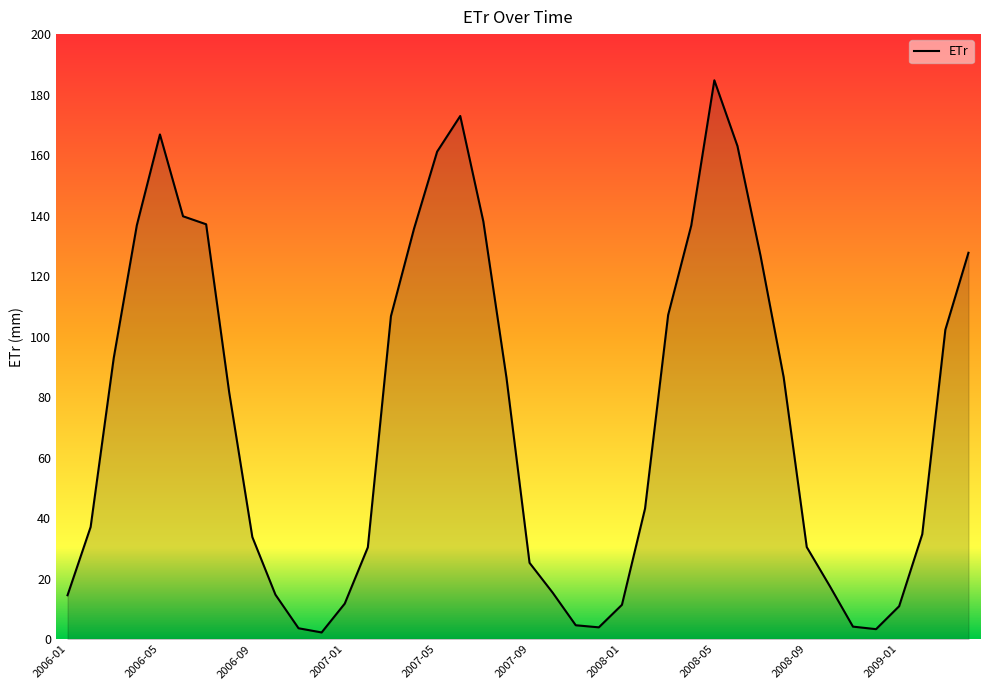

What is the maximum value shown in the chart?

184.7